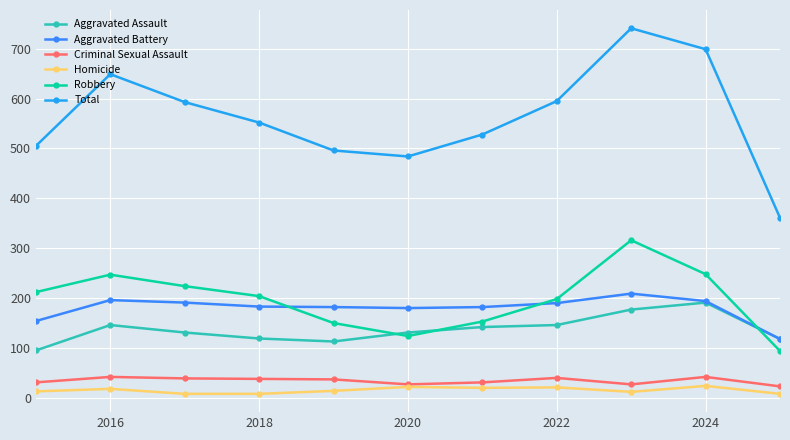

What are all the series names shown in the legend?

Aggravated Assault, Aggravated Battery, Criminal Sexual Assault, Homicide, Robbery, Total